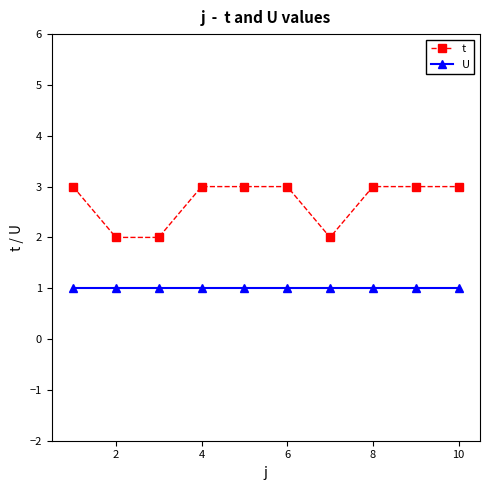

What is the highest value of the U series?

1